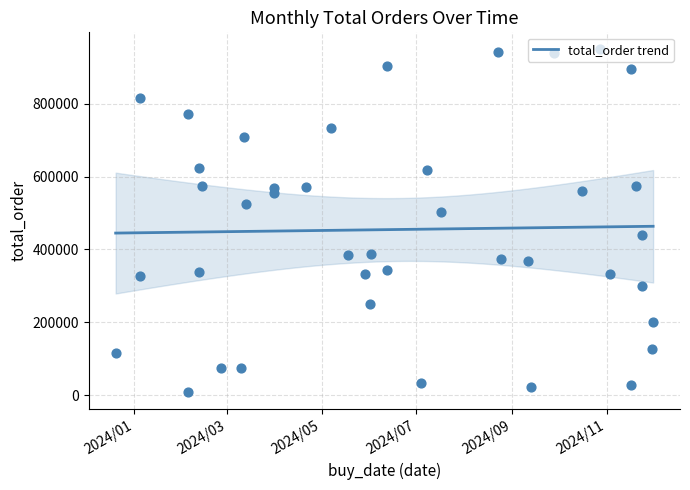

What is the ratio of the value at 2024/02/26 to the value at 2024/01/05?

0.2